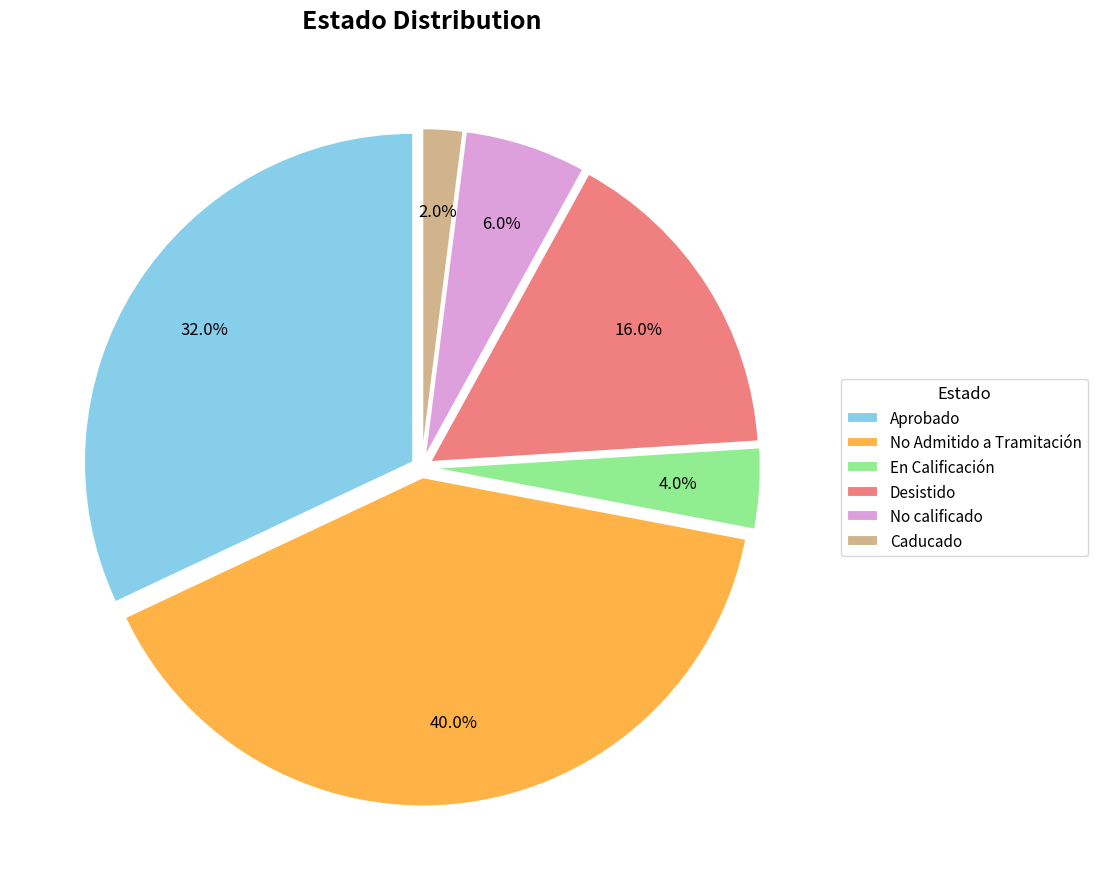

What is the total percentage of Caducado and No Admitido a Tramitación?

42.0%